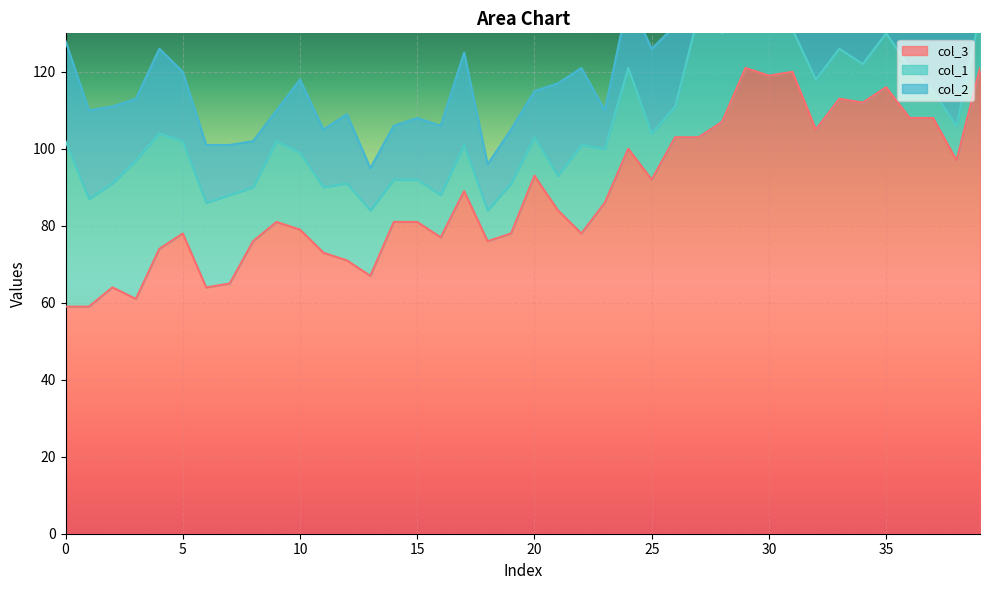

In col_2, how many points are higher than both neighbors (excluding endpoints)?

10